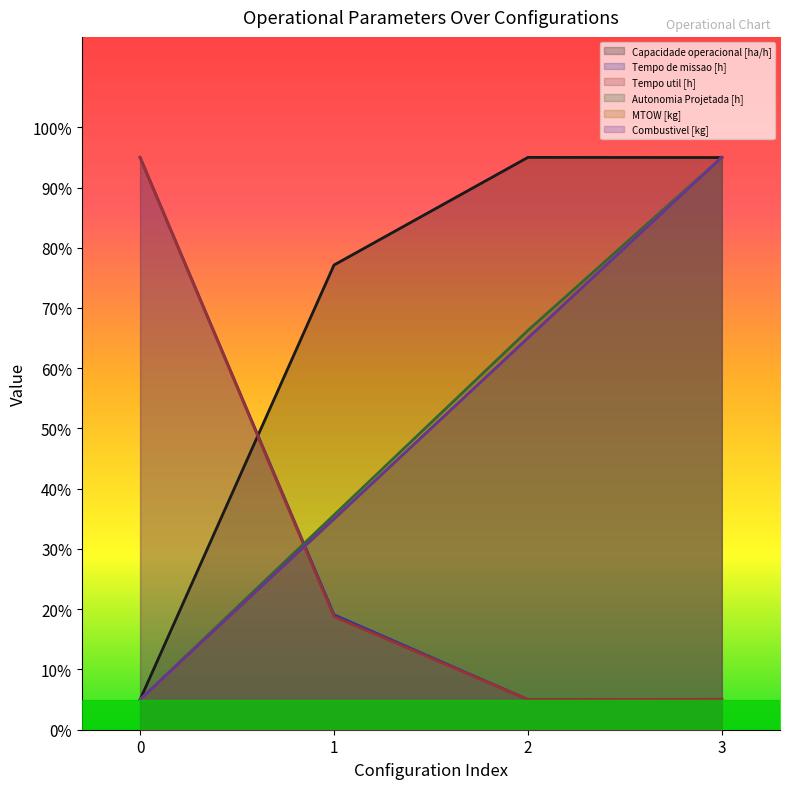

Which series has the largest range (max minus min)?

Capacidade operacional [ha/h]